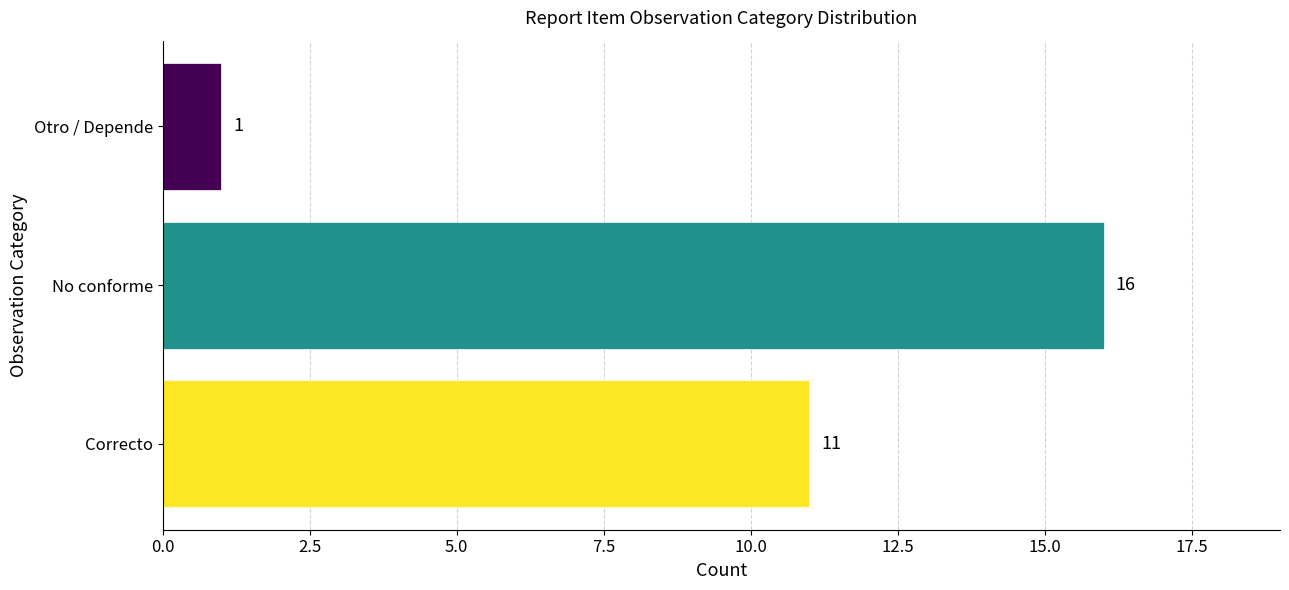

How many values are between 1 and 16?

3